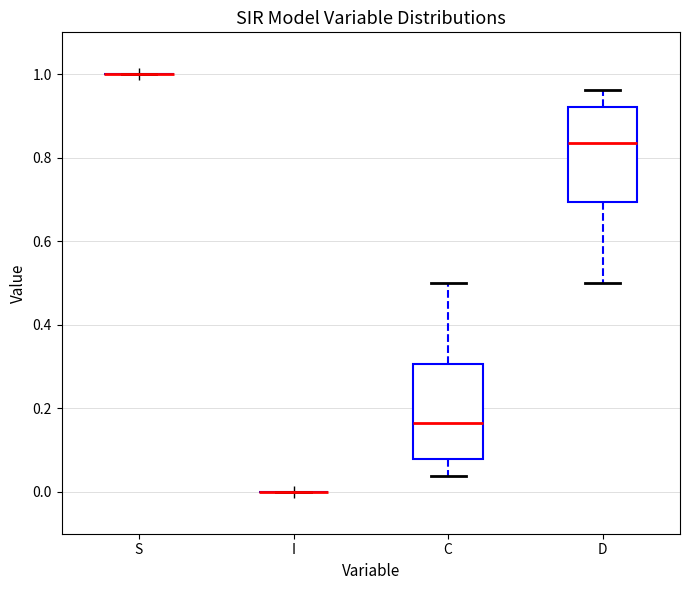

Reading left to right, transcribe this box plot: for each box, give where its median line is, the range the box spans, and where its two whiskers end, as read against the y-axis. The values are not printed on the chart, so give them approximately, as read against the axis.

S: box collapsed to a line at 1.00, whiskers 1.00 to 1.00
I: box collapsed to a line at 0.00, whiskers 0.00 to 0.00
C: median 0.16, box 0.08 to 0.30, whiskers 0.04 to 0.50
D: median 0.84, box 0.70 to 0.92, whiskers 0.50 to 0.96